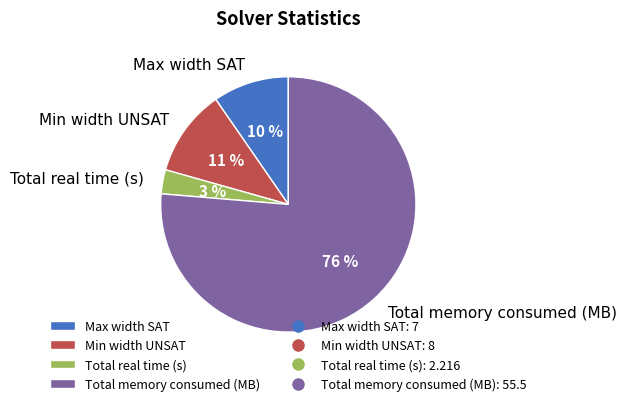

Rank the categories by value from lowest to highest.

Total real time (s), Max width SAT, Min width UNSAT, Total memory consumed (MB)